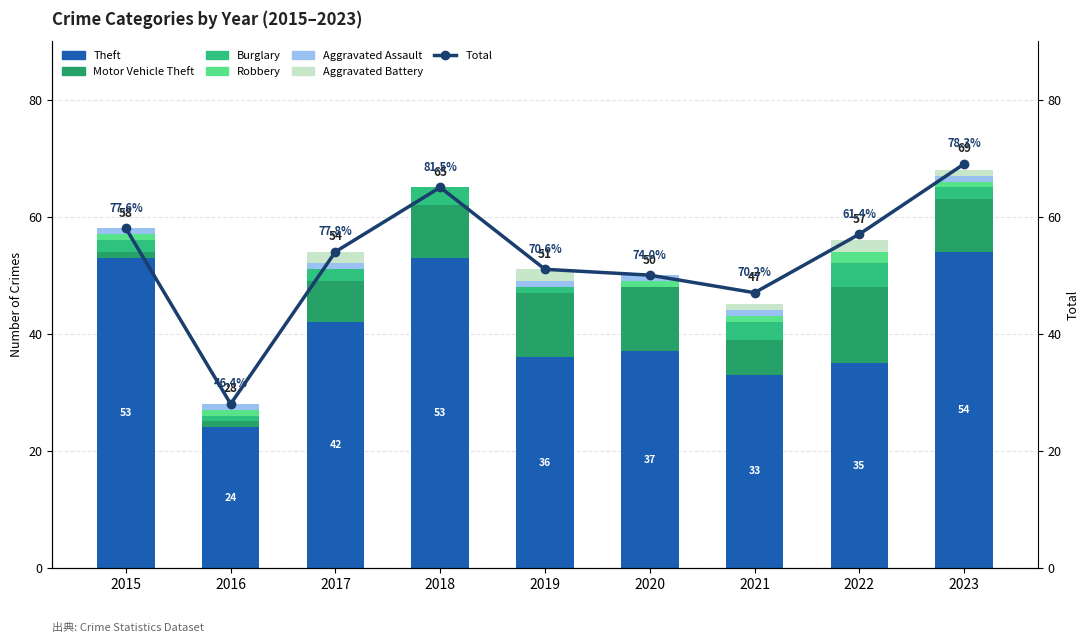

Which label corresponds to the largest value in the chart?

2023